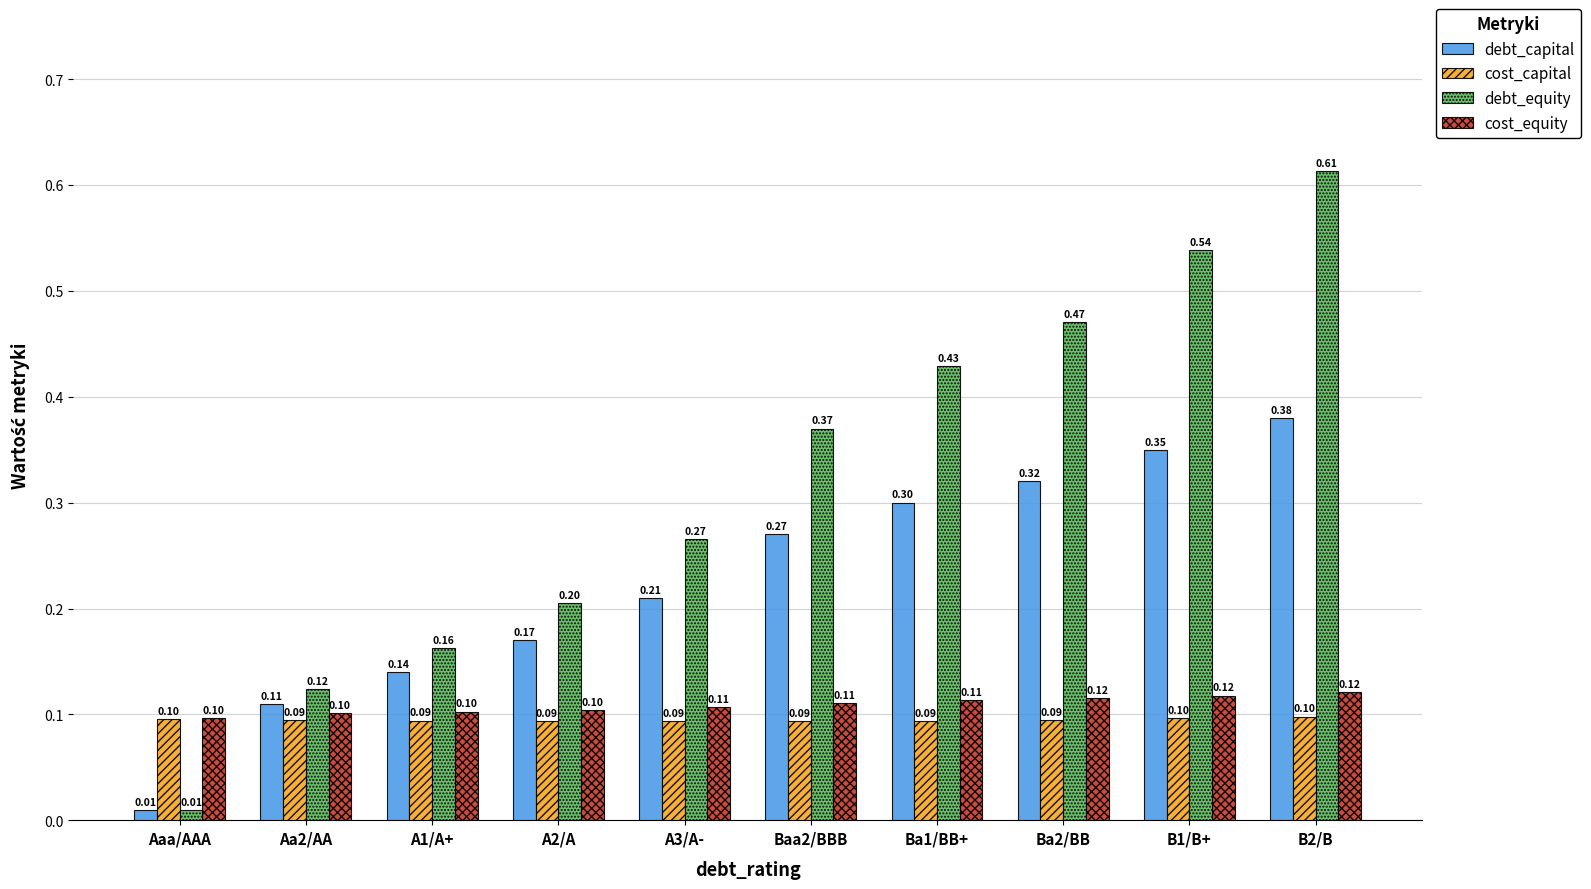

What is the sum of the debt_capital values at Aa2/AA and Aaa/AAA?

0.1